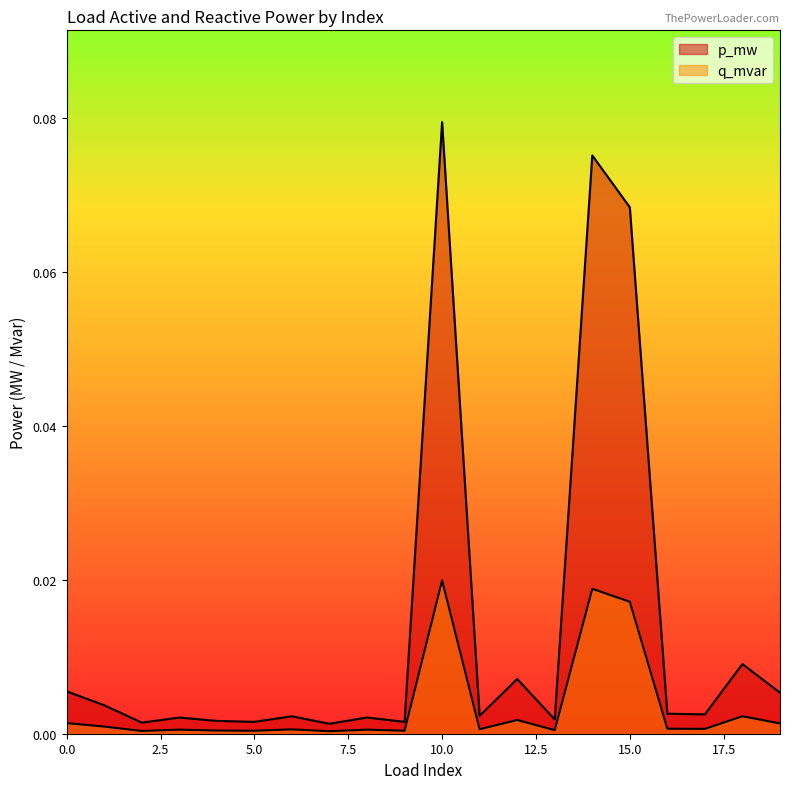

Rank the series at 14 from lowest to highest value.

p_mw, q_mvar